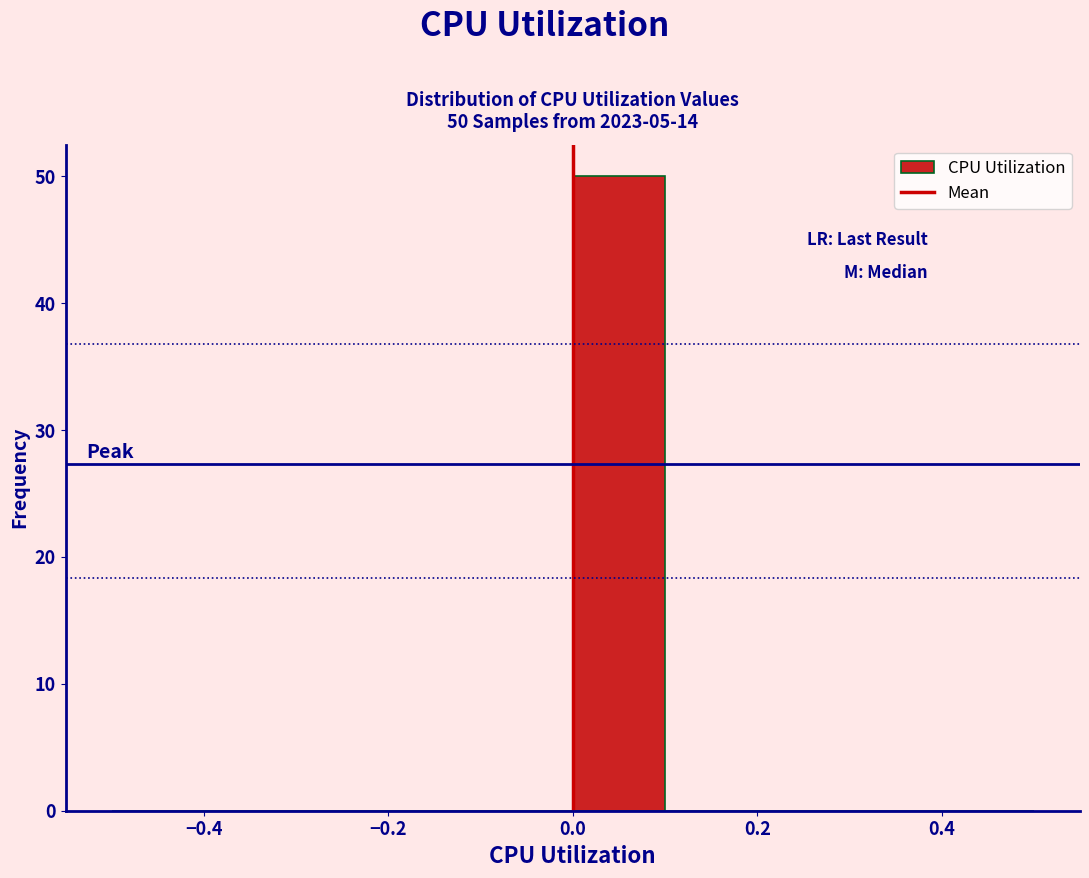

Over which range of the x-axis is the bar tallest?

0.0 to 0.1